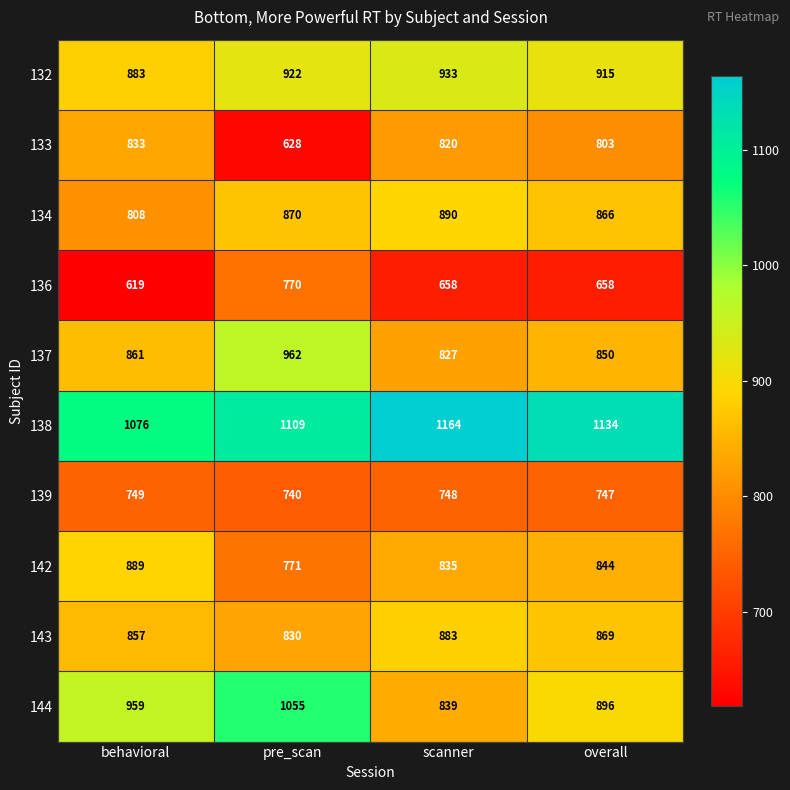

What is the minimum value for 138?

1076